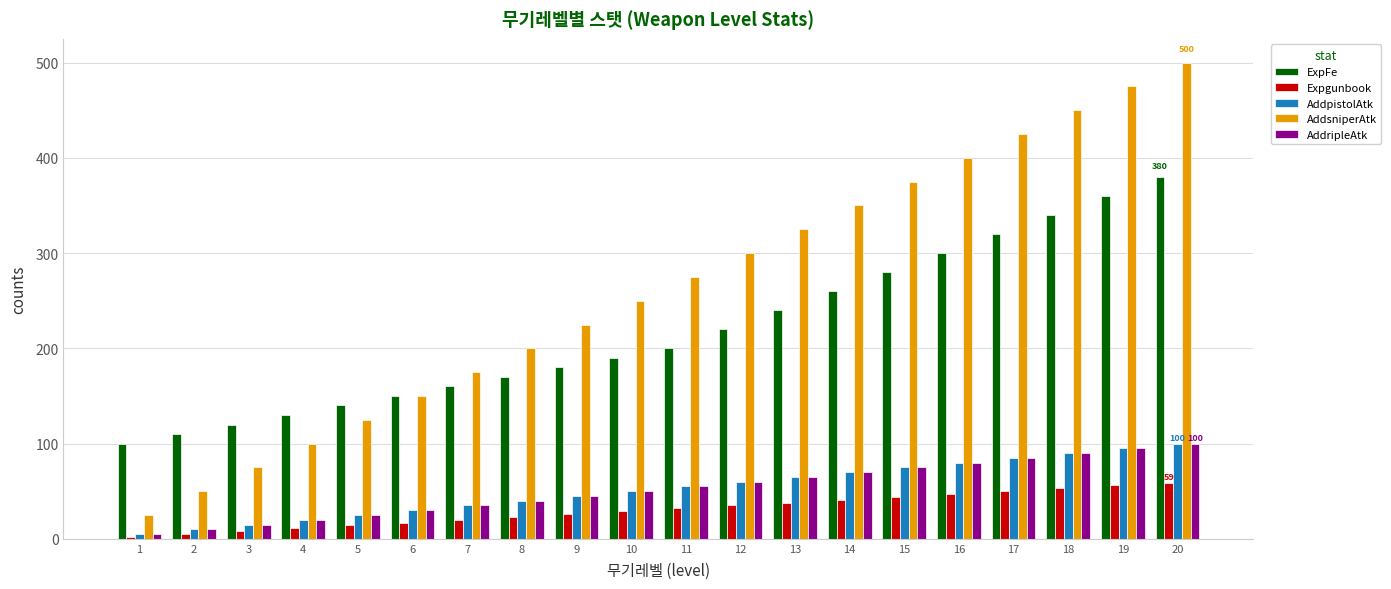

How many categories are shown in the chart?

20